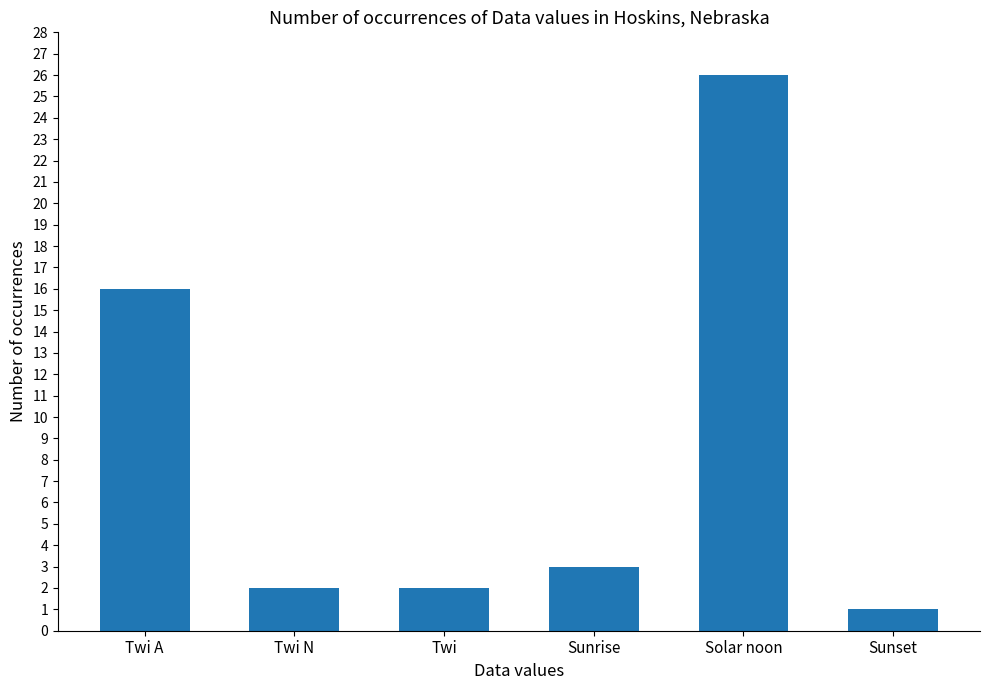

Between Twi N and Twi A, which is larger?

Twi A